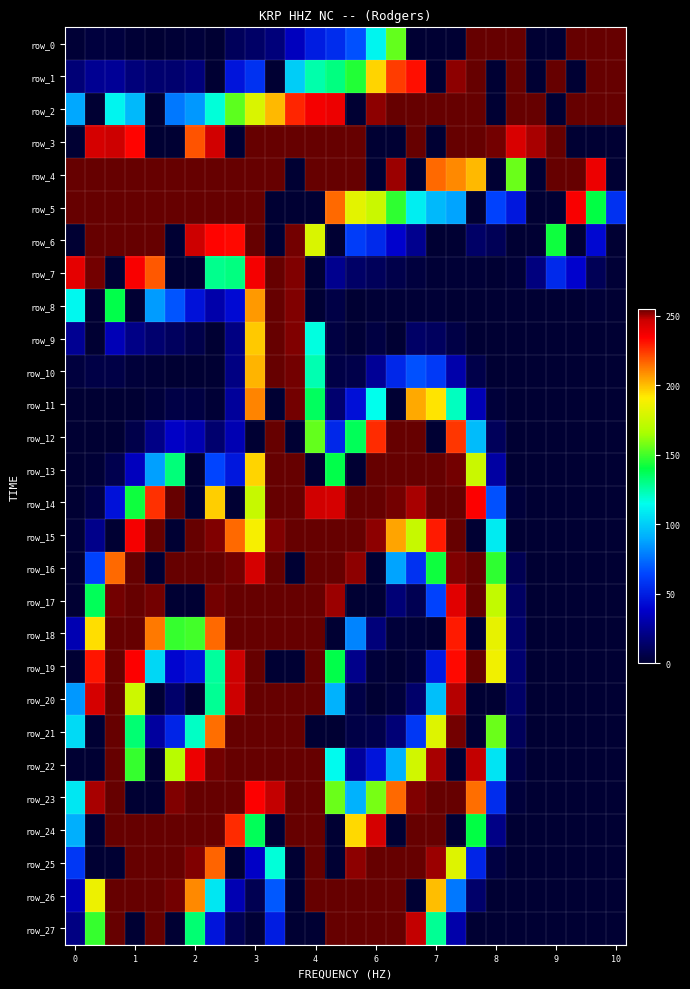

How many data points in row_10 are less than 5?

13